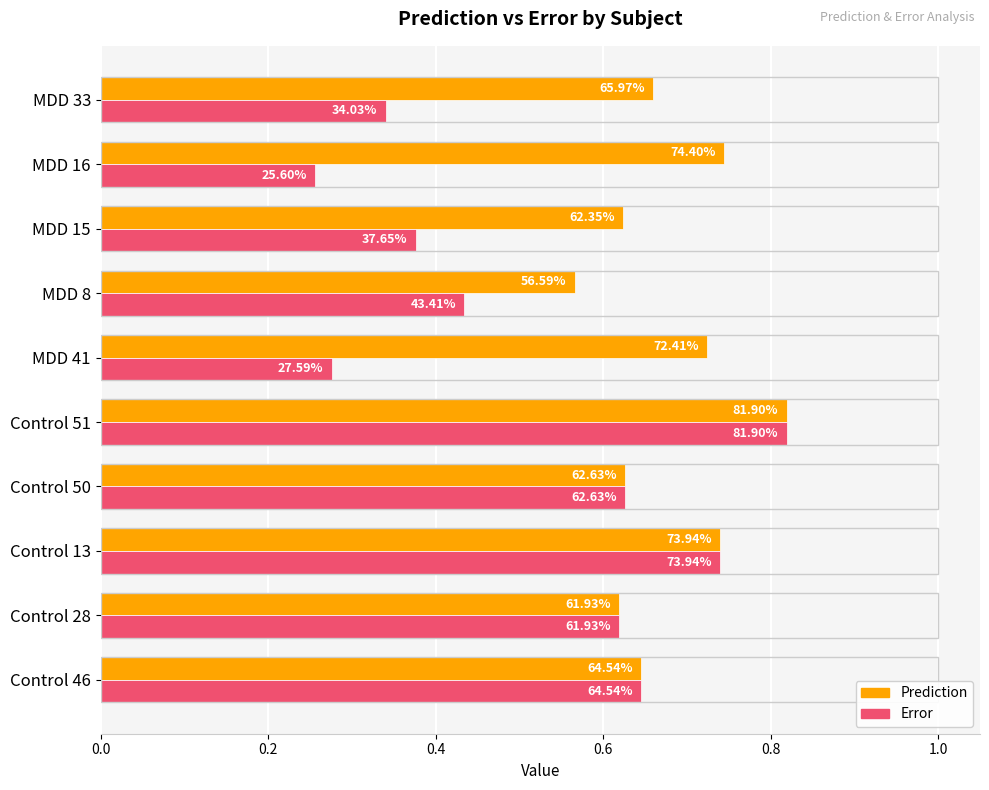

Reading left to right, list all the values displayed in this chart.

Prediction: 0.6	0.6	0.7	0.6	0.8	0.7	0.6	0.6	0.7	0.7
Error: 0.6	0.6	0.7	0.6	0.8	0.3	0.4	0.4	0.3	0.3